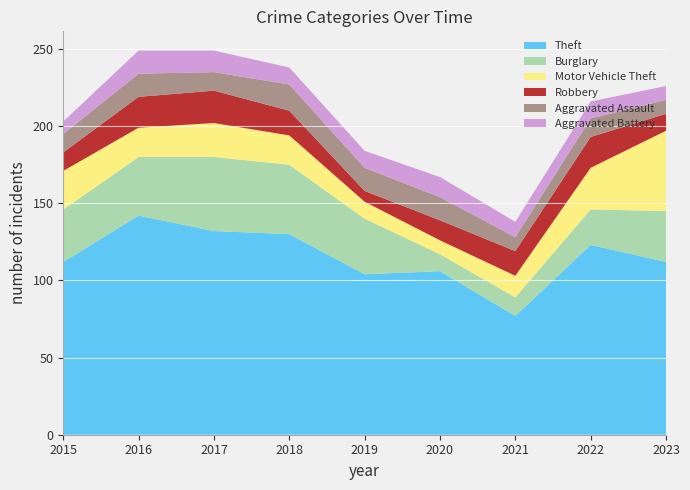

Reading left to right, what are all the values shown in this chart?

Theft: 112	142	132	130	104	106	77	123	112
Burglary: 34	38	48	45	36	11	12	23	33
Motor Vehicle Theft: 25	19	22	19	11	9	14	27	52
Robbery: 12	20	21	16	7	13	16	20	11
Aggravated Assault: 12	15	12	17	15	15	9	12	9
Aggravated Battery: 8	15	14	11	11	13	10	11	9